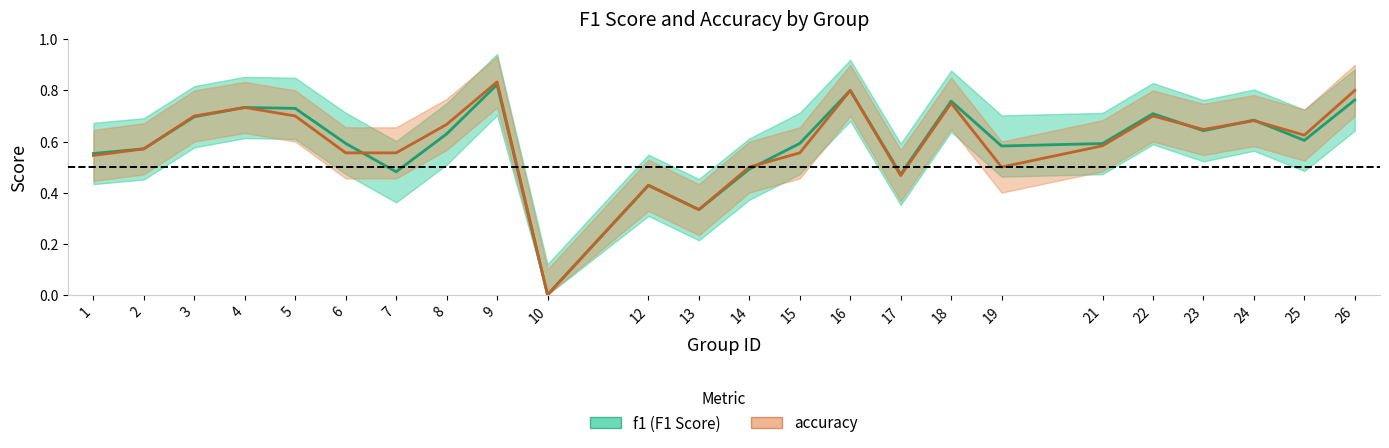

Does the chart have visible grid lines?

No